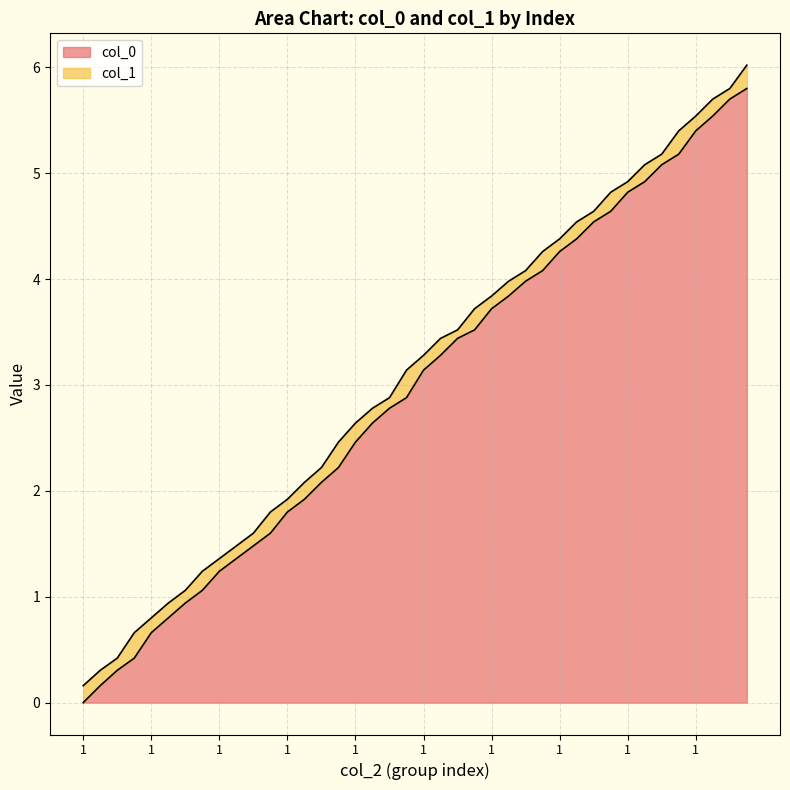

Reading right to left, what are all the values shown in this chart?

col_0: 4=5.8	3=5.7	2=5.5	1=5.4	4=5.2	3=5.1	2=4.9	1=4.8	4=4.6	3=4.5	2=4.4	1=4.3	4=4.1	3=4.0	2=3.8	1=3.7	4=3.5	3=3.4	2=3.3	1=3.1	4=2.9	3=2.8	2=2.6	1=2.5	4=2.2	3=2.1	2=1.9	1=1.8	4=1.6	3=1.5	2=1.4	1=1.2	4=1.1	3=0.9	2=0.8	1=0.7	4=0.4	3=0.3	2=0.2	1=0.0
col_1: 4=6.0	3=5.8	2=5.7	1=5.5	4=5.4	3=5.2	2=5.1	1=4.9	4=4.8	3=4.6	2=4.5	1=4.4	4=4.3	3=4.1	2=4.0	1=3.8	4=3.7	3=3.5	2=3.4	1=3.3	4=3.1	3=2.9	2=2.8	1=2.6	4=2.5	3=2.2	2=2.1	1=1.9	4=1.8	3=1.6	2=1.5	1=1.4	4=1.2	3=1.1	2=0.9	1=0.8	4=0.7	3=0.4	2=0.3	1=0.2